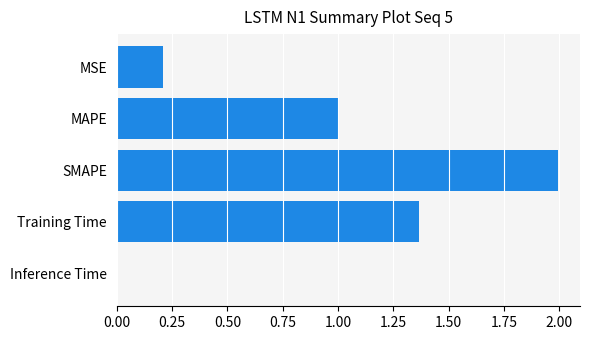

What is the ratio of the value at SMAPE to the value at Training Time?

1.5